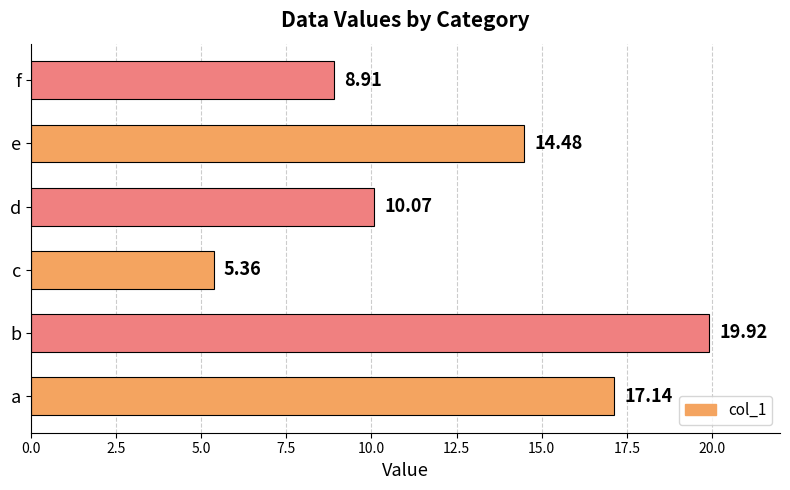

What is the sum of all values?

75.9